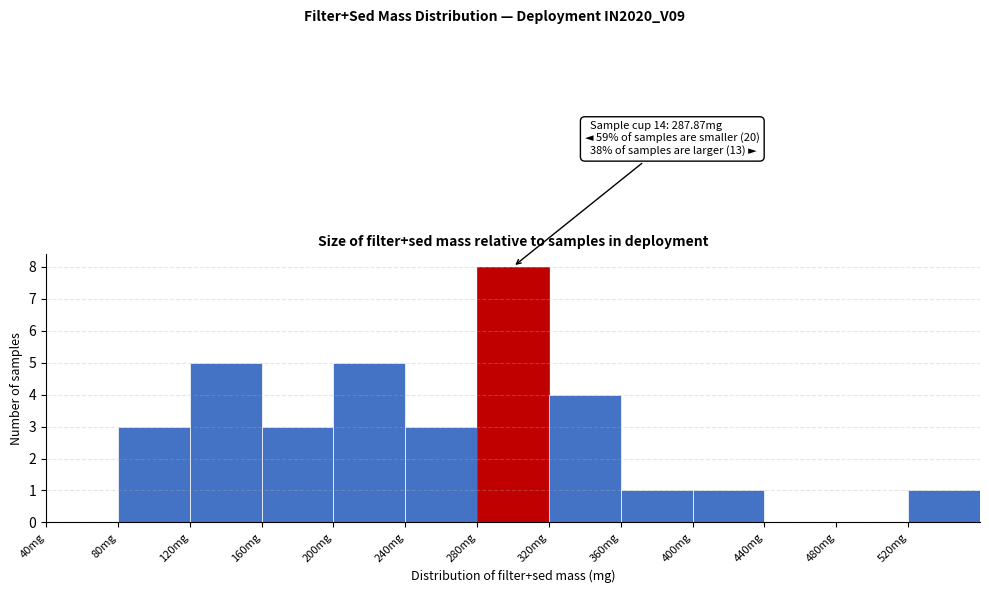

Which range on the x-axis has the tallest bar?

280 to 320